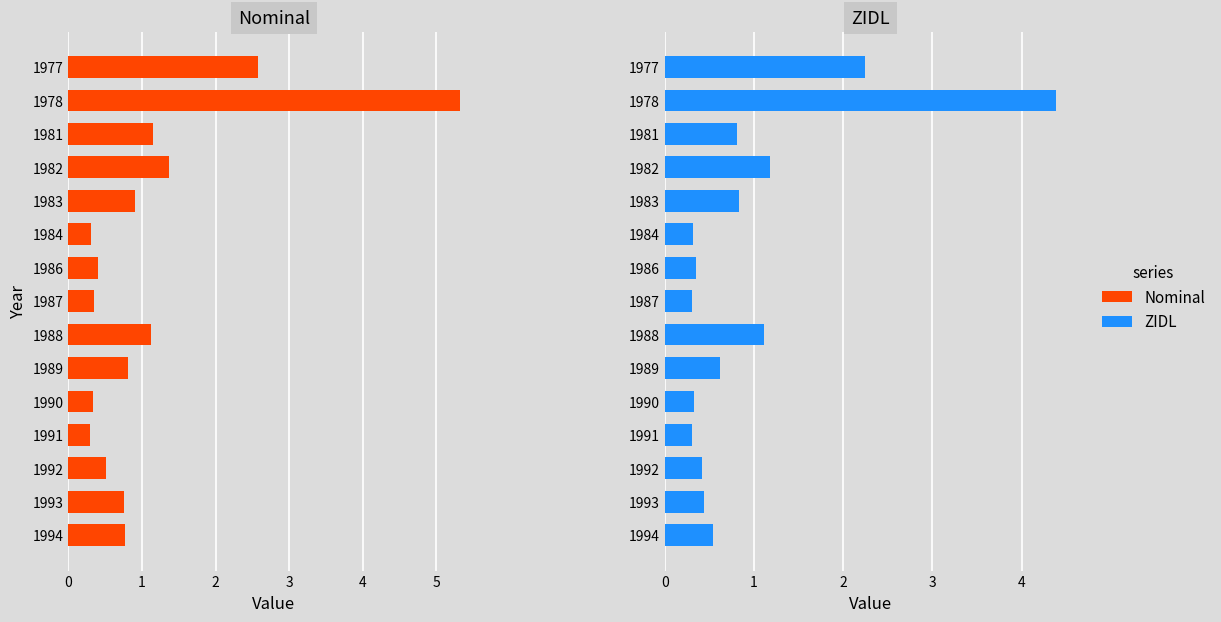

Rank the series by their average value, from lowest to highest.

ZIDL, Nominal